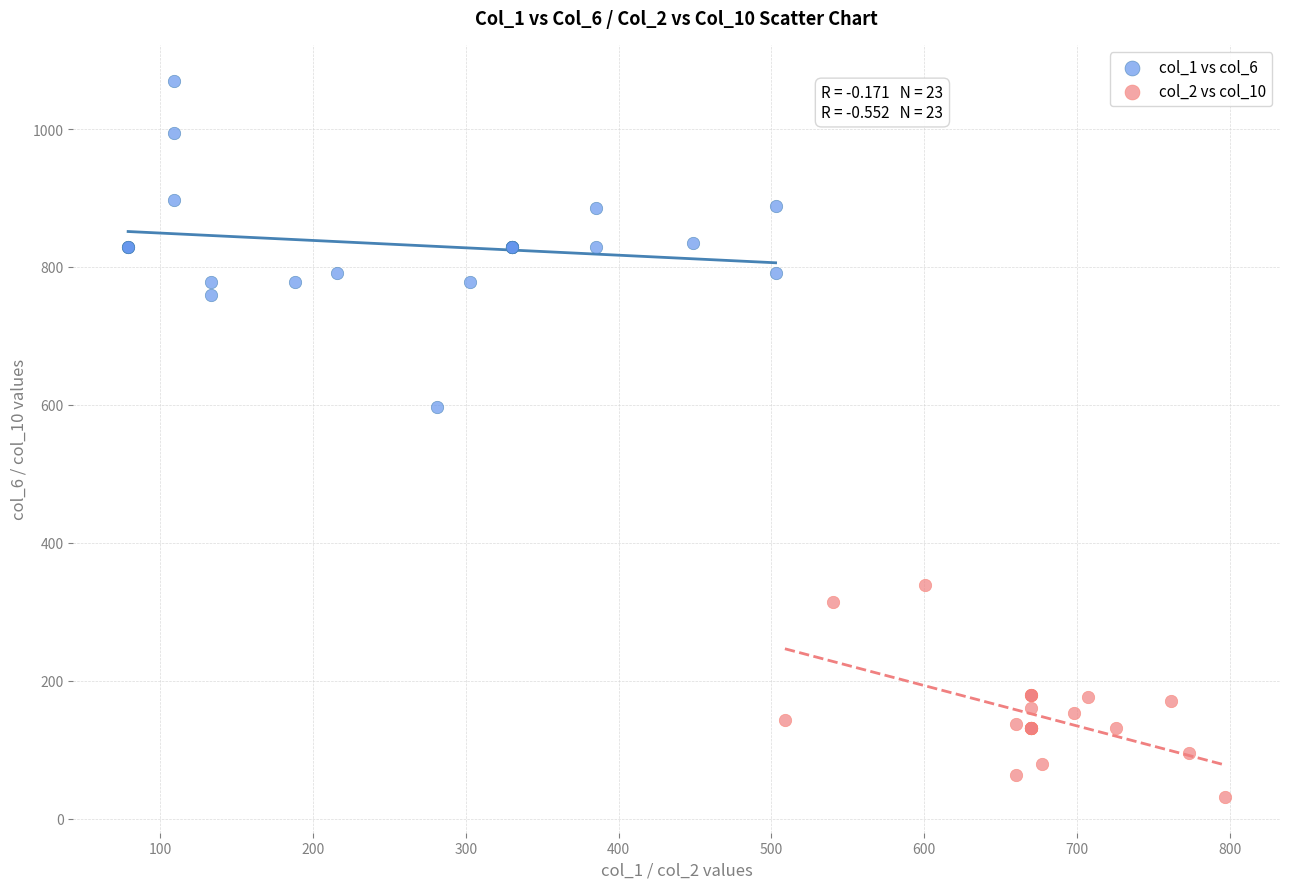

Which series contains the highest Y value?

col_1 vs col_6